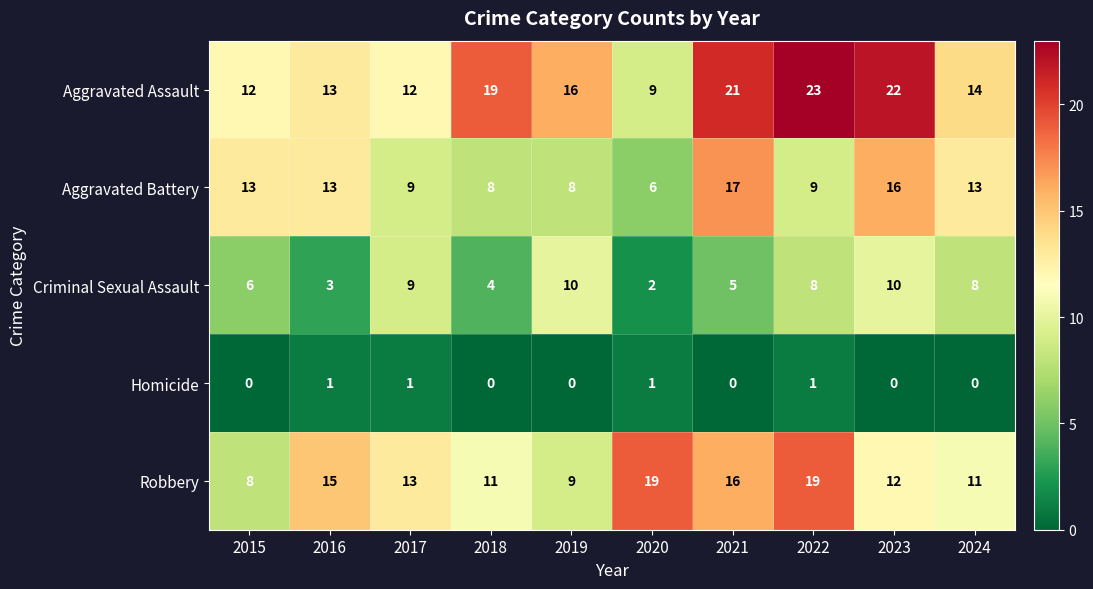

How many positive values does the Homicide series have?

4